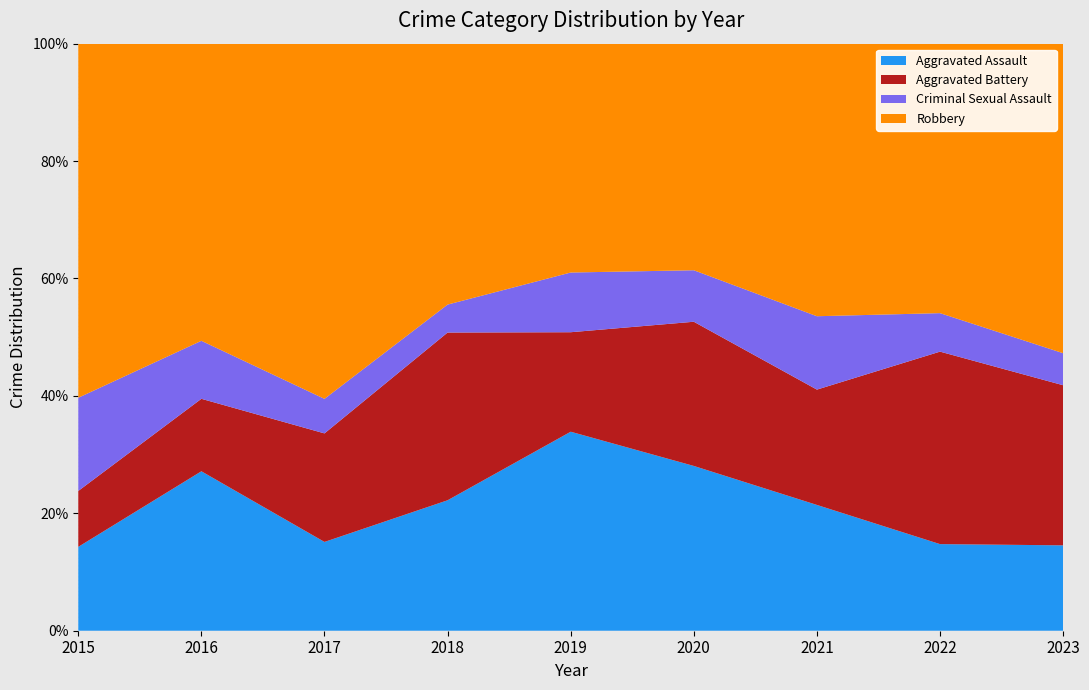

What is the total value across all series at 2015?

100.0